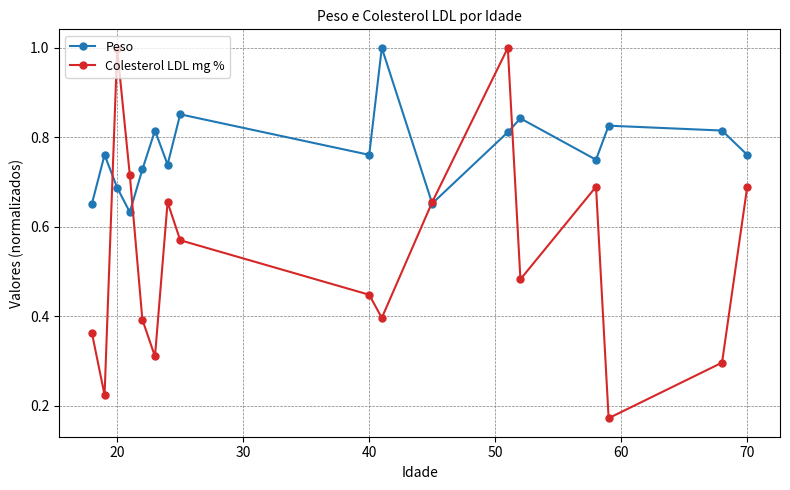

Which series has the widest spread of values?

Colesterol LDL mg %